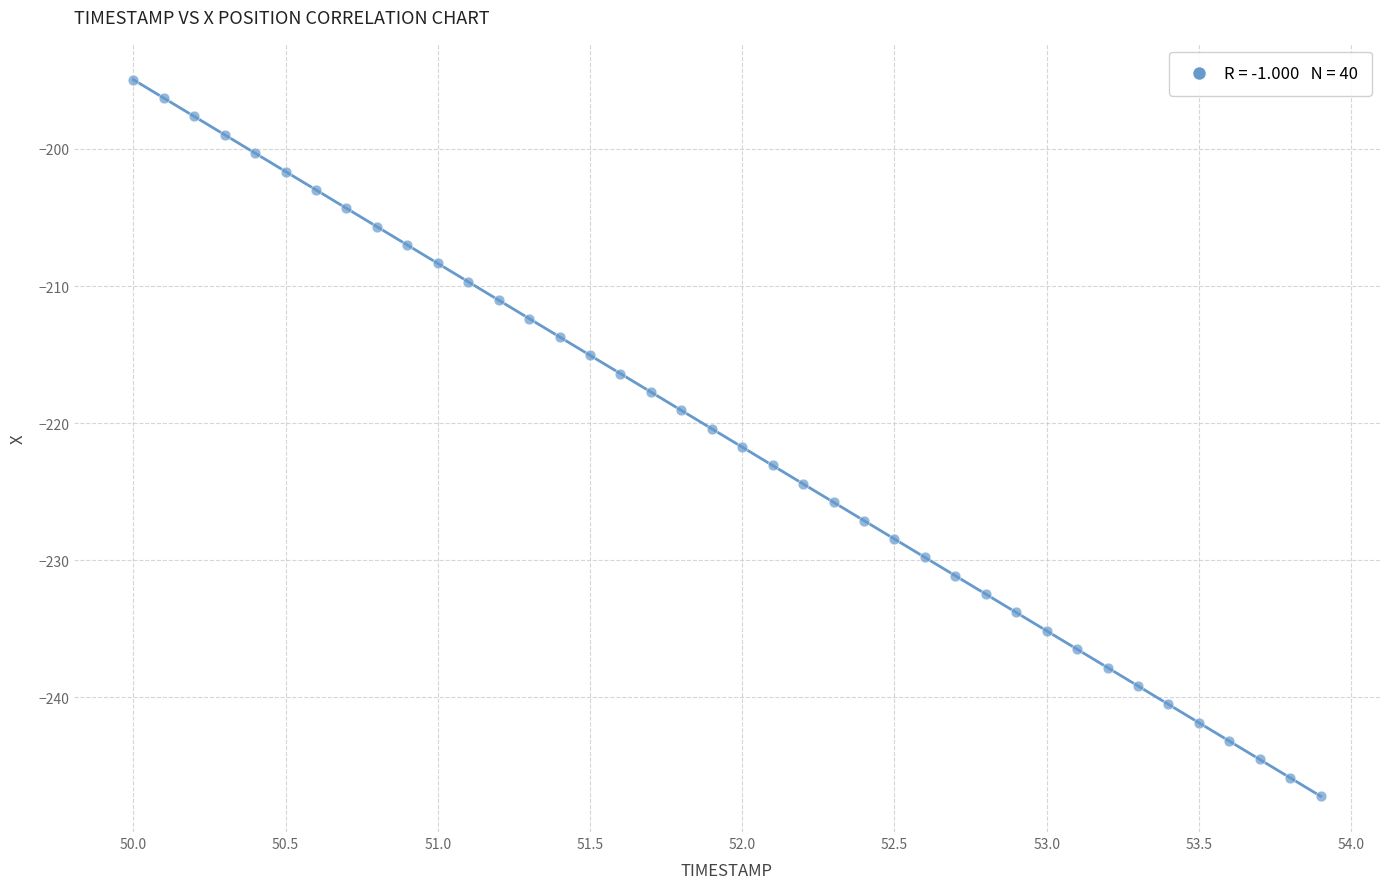

What is the range of X values (max minus min)?

3.9